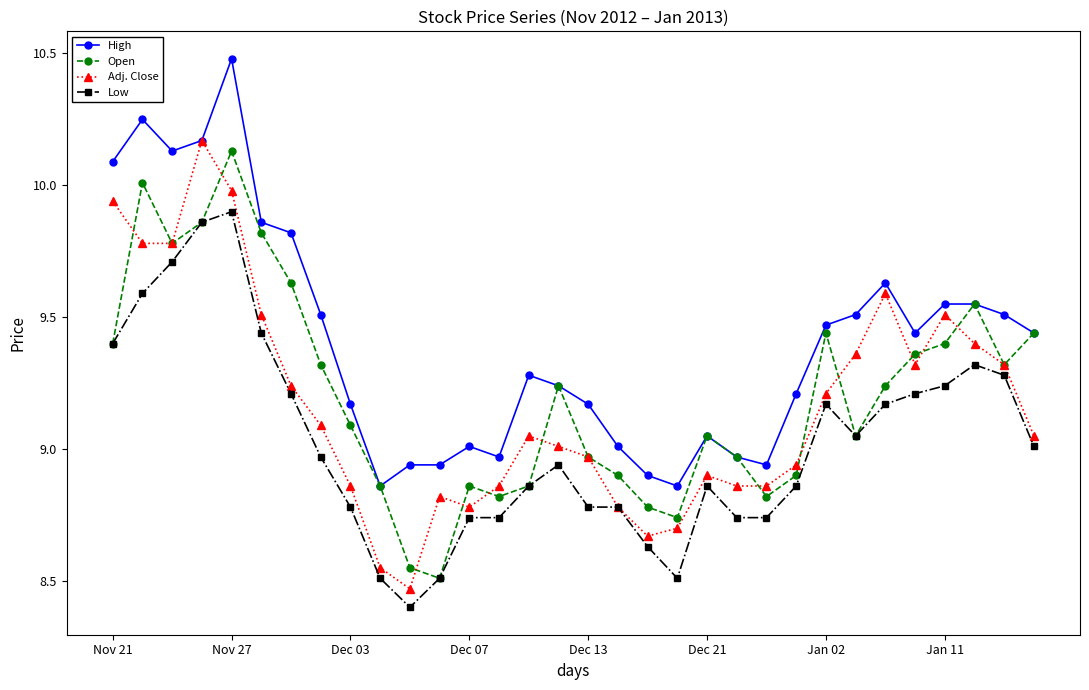

What is the maximum value shown in the chart?

10.5